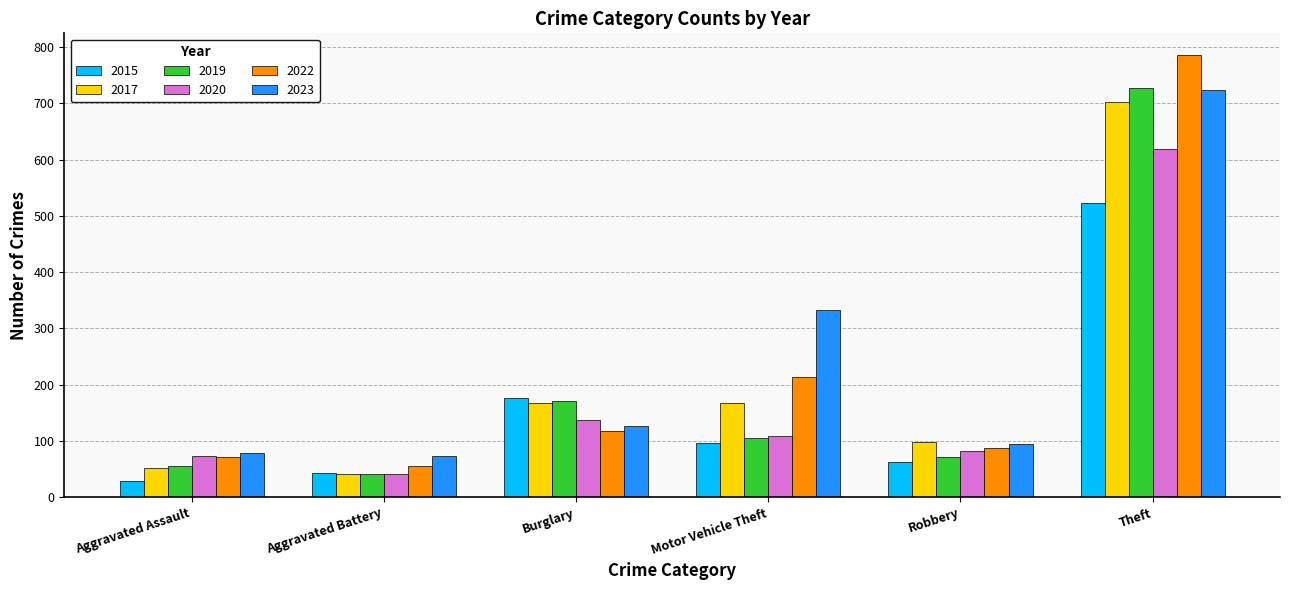

What value does the 2017 series have at Aggravated Assault?

52